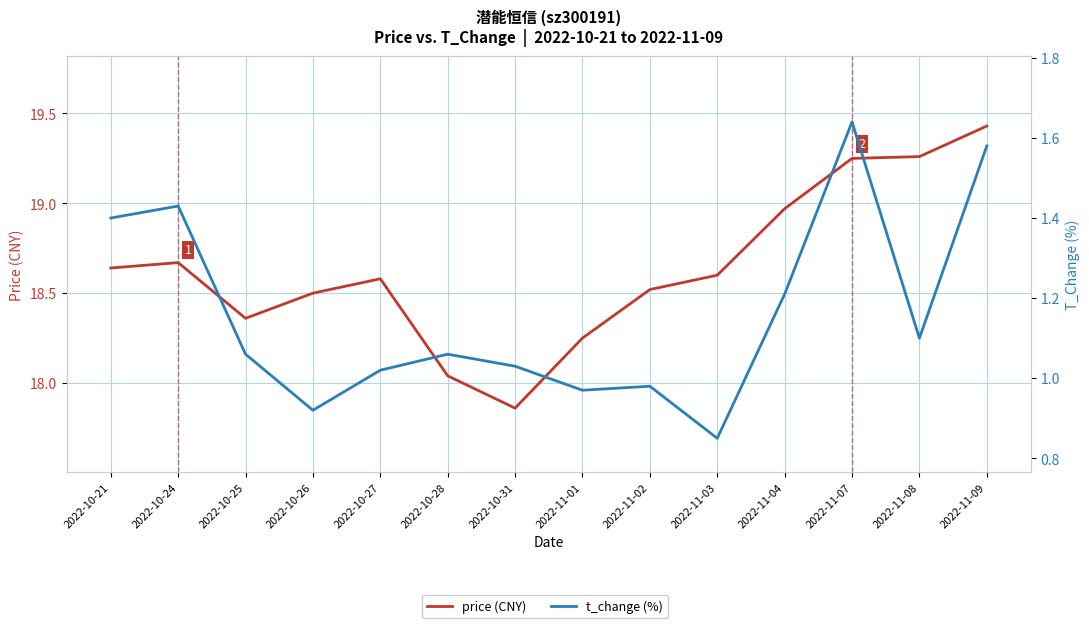

Is it true that t_change (%) equals 1.1 at 2022-10-25?

True